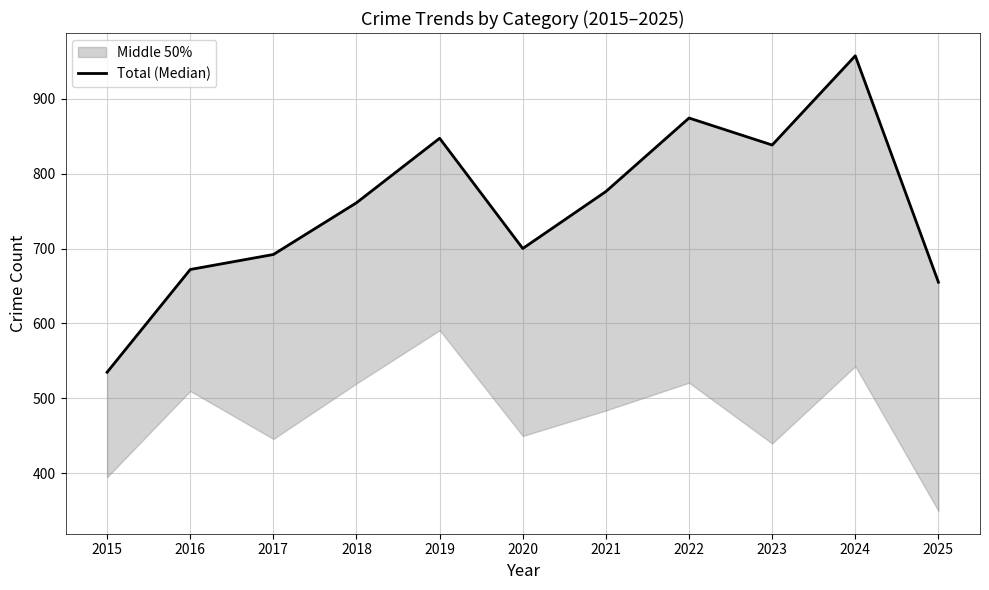

Approximately how many times larger is the value at 2022 compared to 2017?

1.3